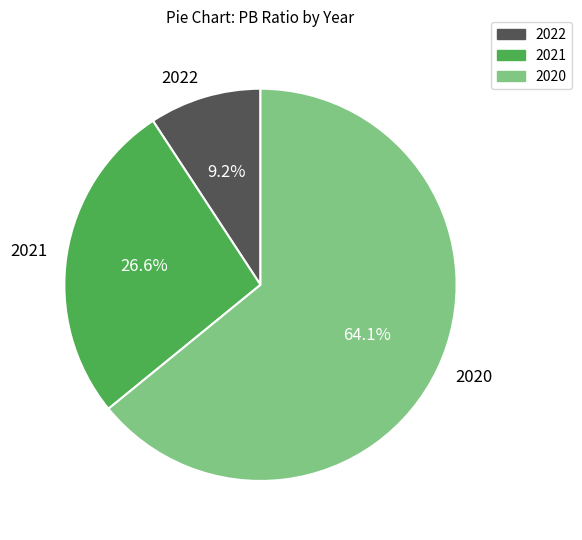

What portion of the pie excludes 2021?

73.4%